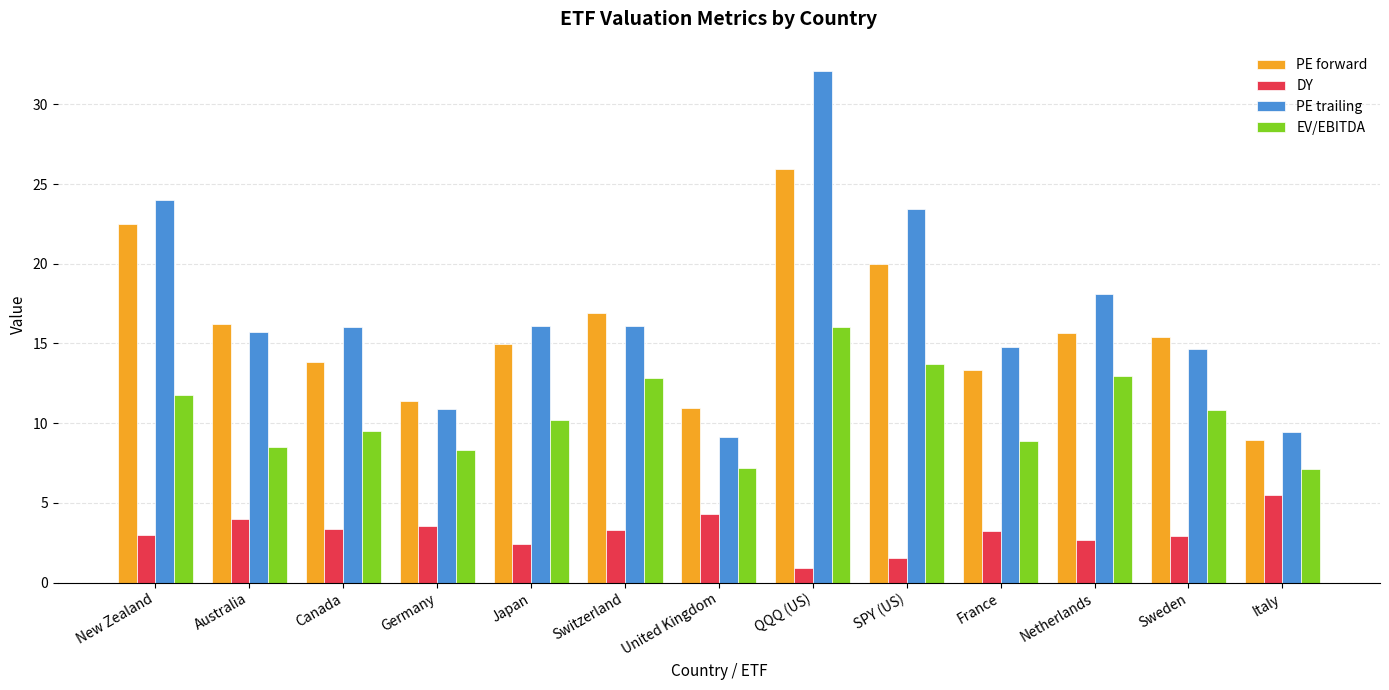

Count the number of data series in this chart.

4